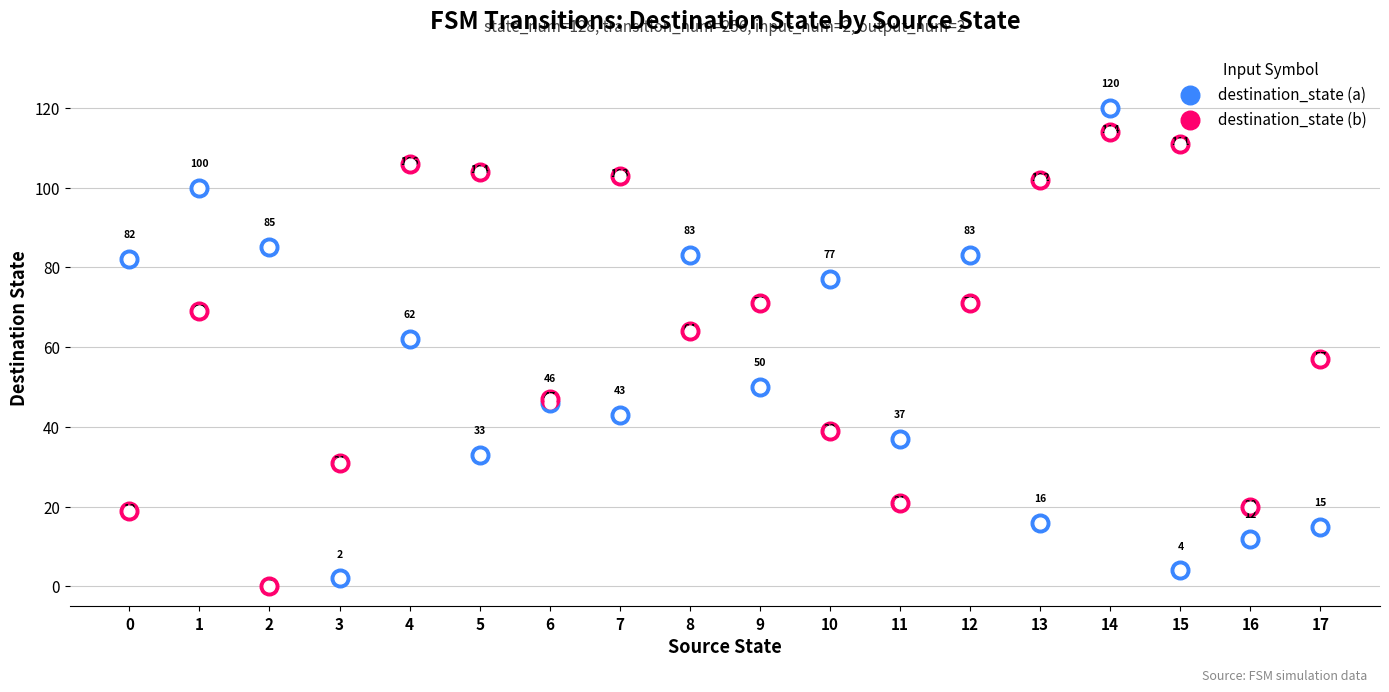

What are all the series names shown in the legend?

destination_state (a), destination_state (b)